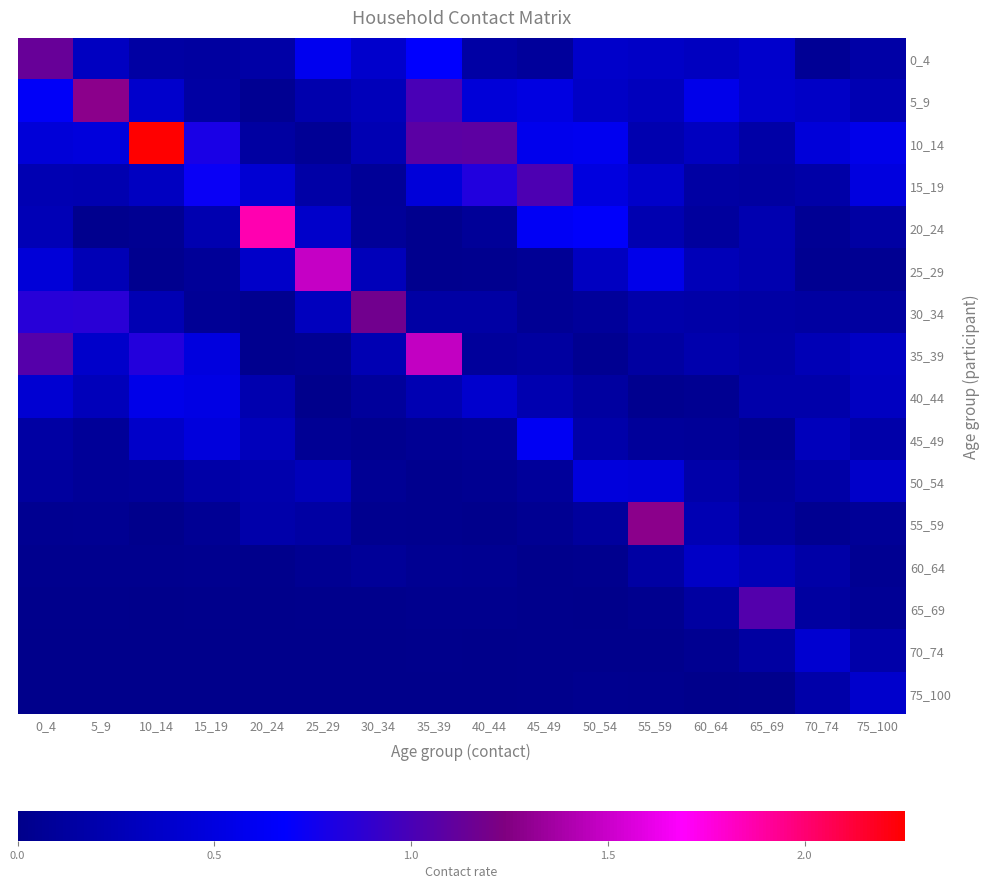

Count the number of data series in this chart.

16